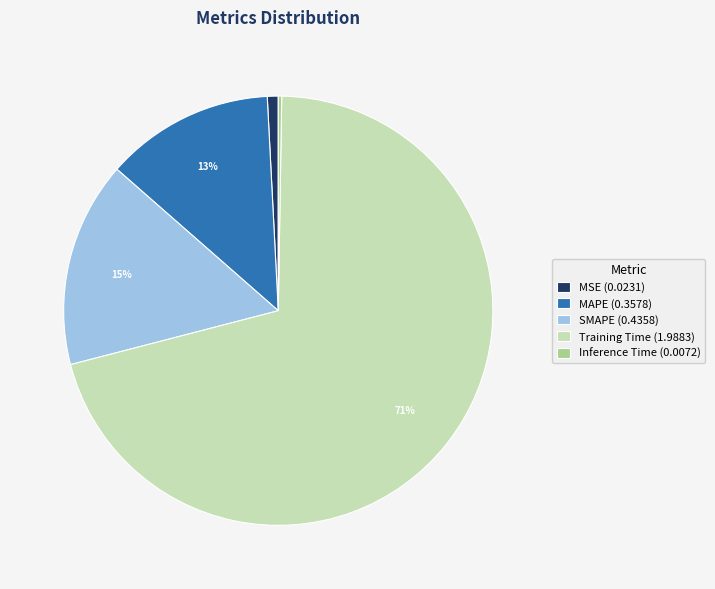

Which has a higher value, SMAPE (0.4358) or MSE (0.0231)?

SMAPE (0.4358)